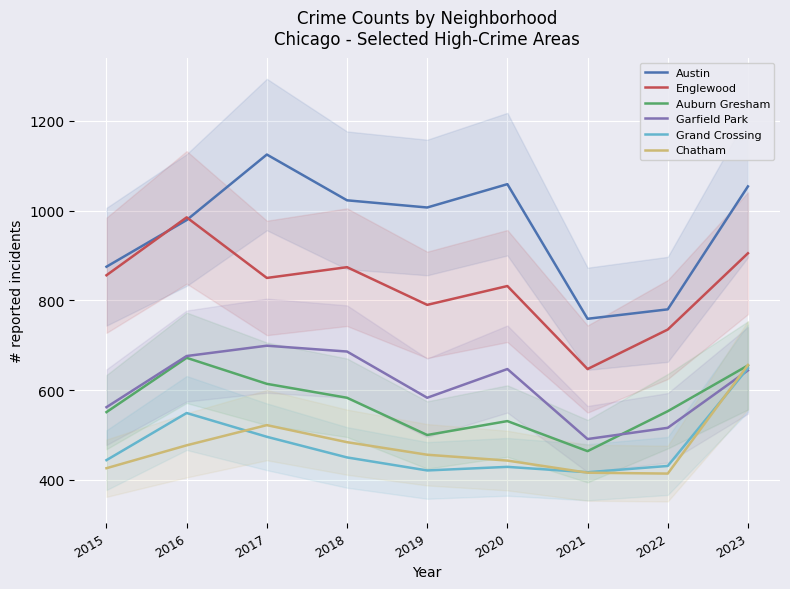

Is the value of Grand Crossing at 2020 greater than the value of Auburn Gresham at 2015?

No